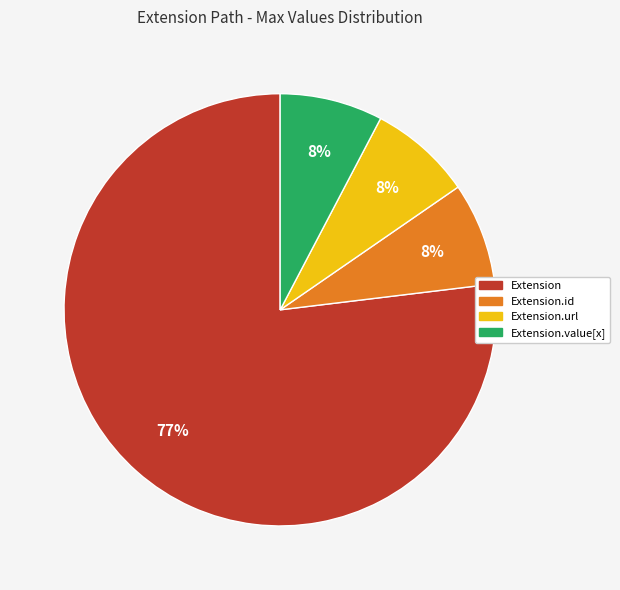

How many segments does this pie chart have?

4